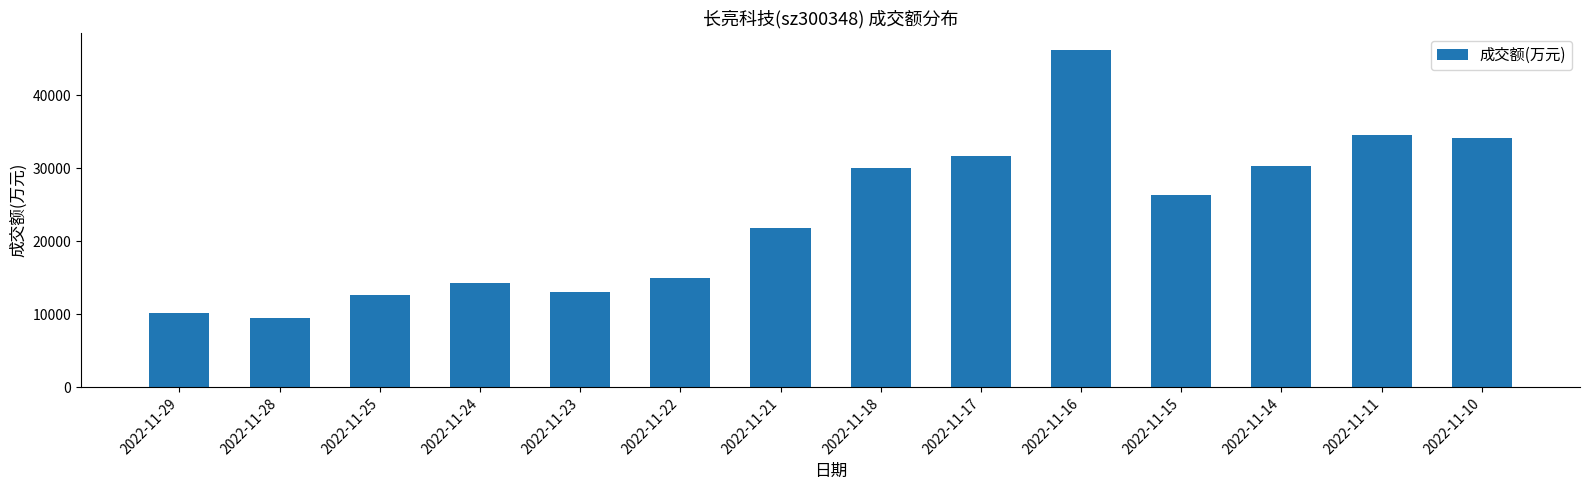

True or false: the data shows 70972 at 2022-11-16.

False